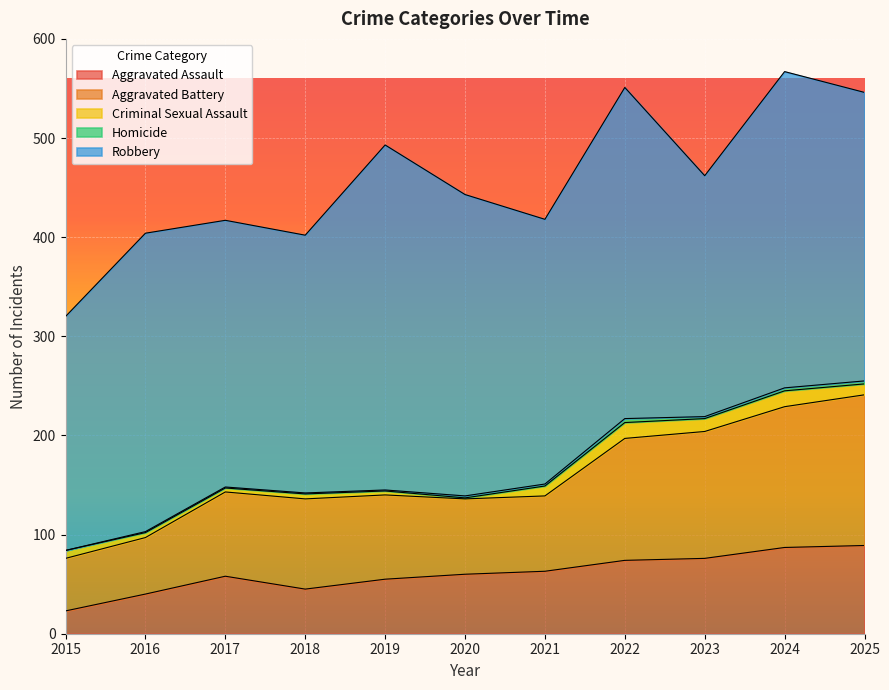

True or false: Criminal Sexual Assault and Aggravated Battery cross at least once.

False